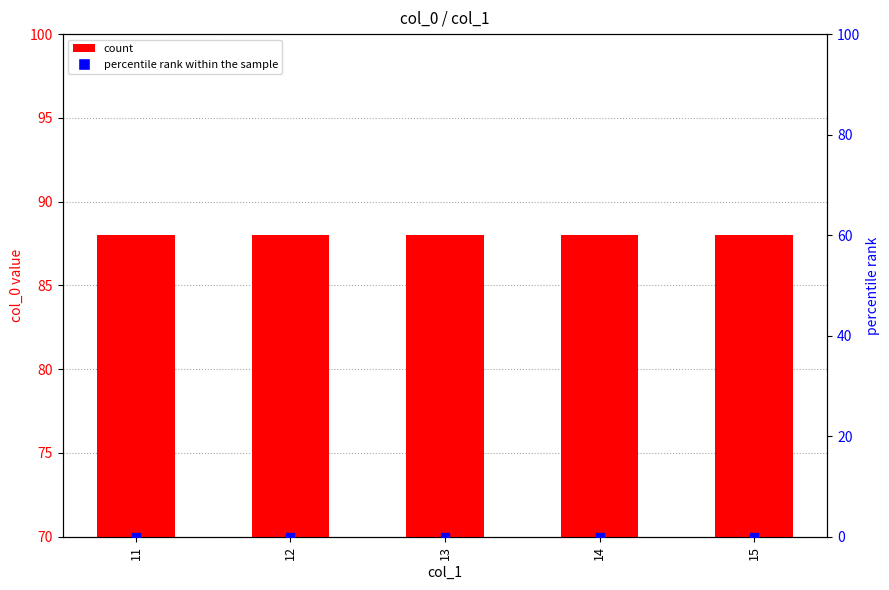

Which series contains the highest Y value?

count